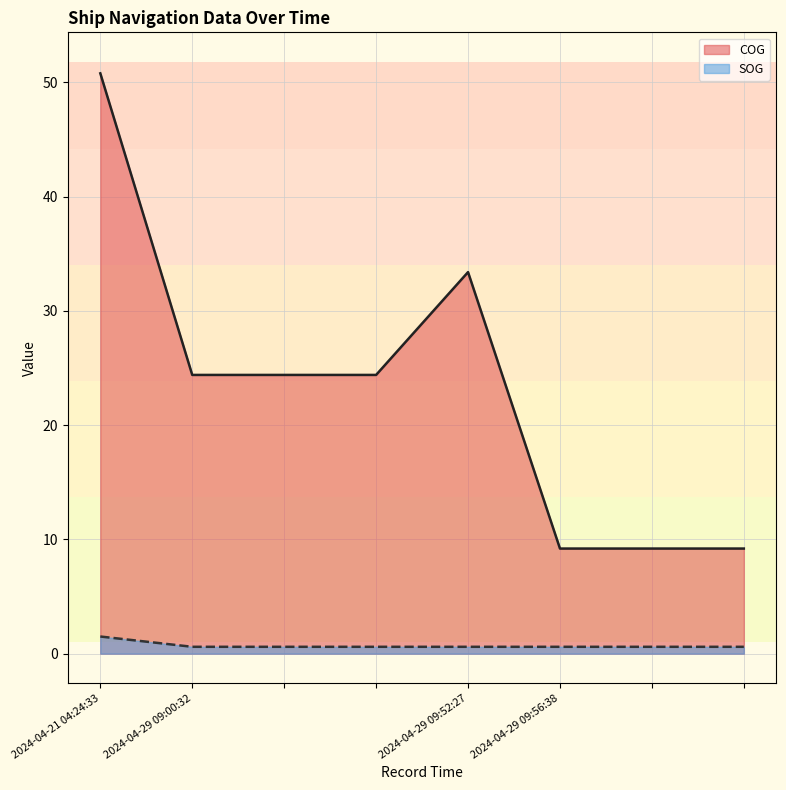

What is the approximate value of SOG at 2024-04-29 09:00:32?

0.6